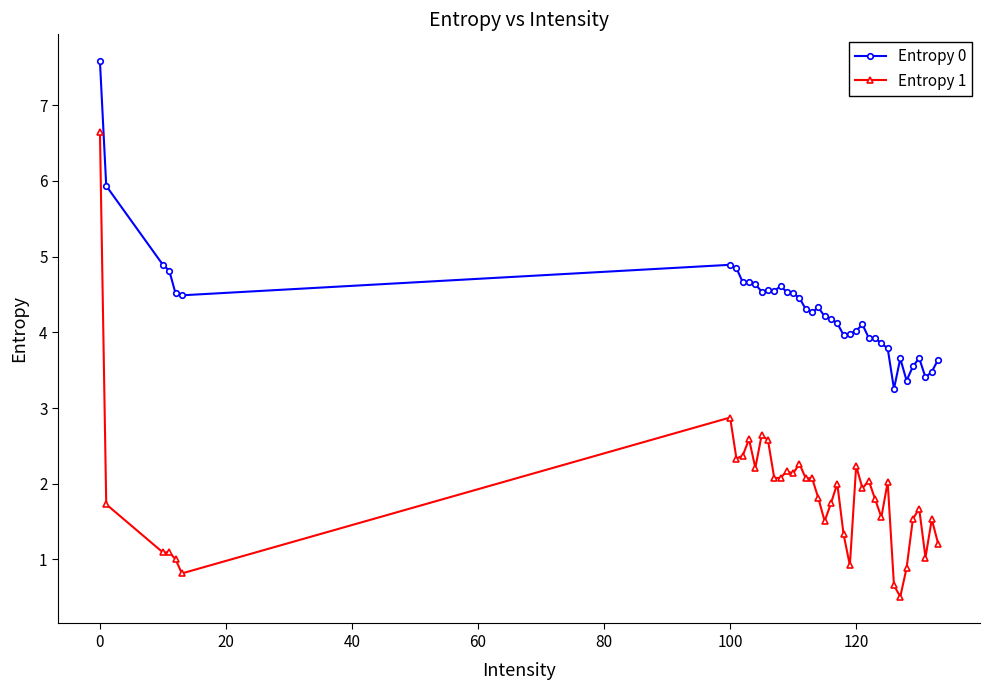

True or false: Entropy 1 has more than 2 interior local peaks.

True